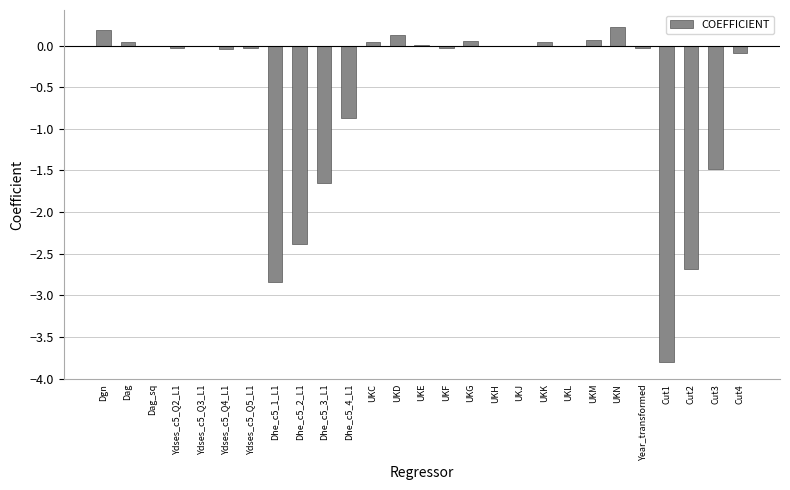

The value at UKH is -0.0. True or false?

True